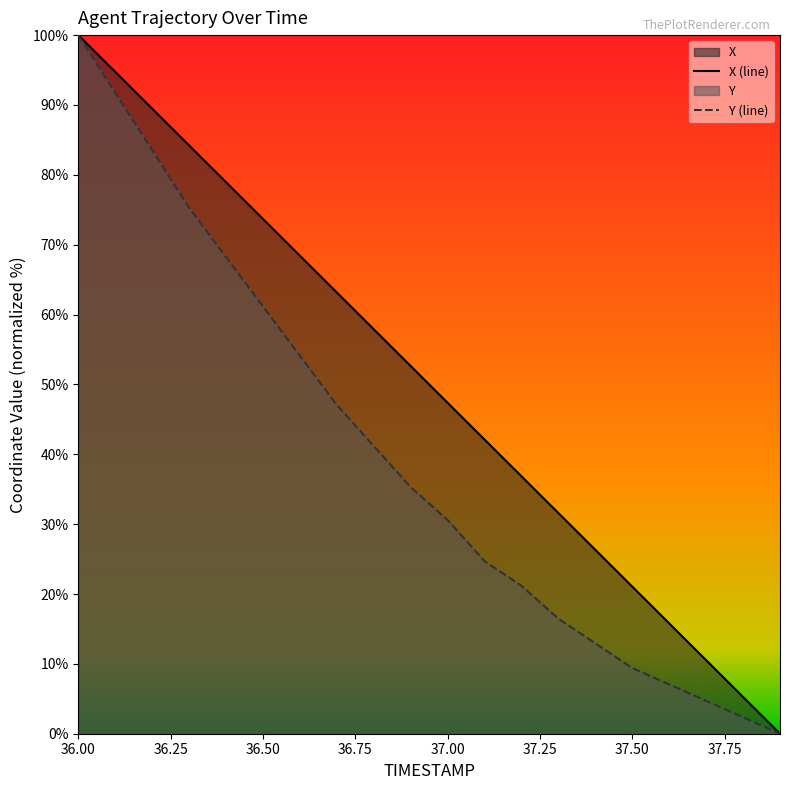

What is the highest value of the Y series?

100.0